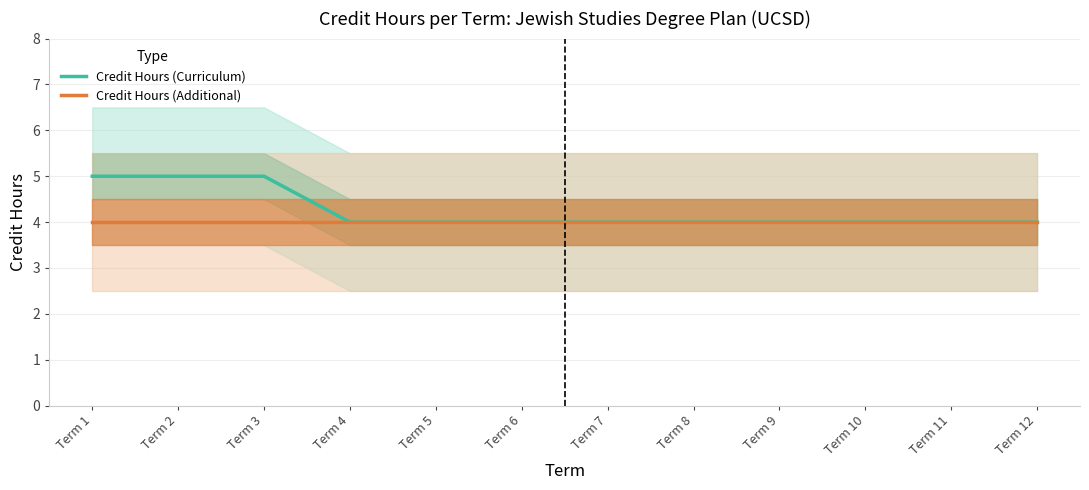

At how many categories does at least one series exceed 4?

3